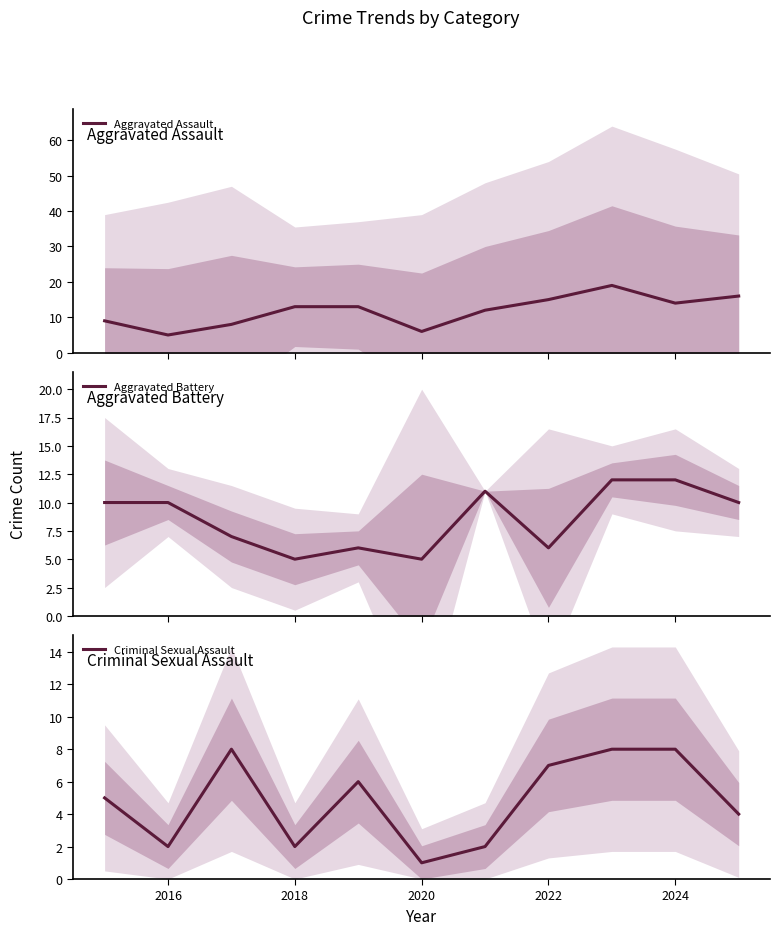

Which category has the lowest value in the Criminal Sexual Assault series?

2020